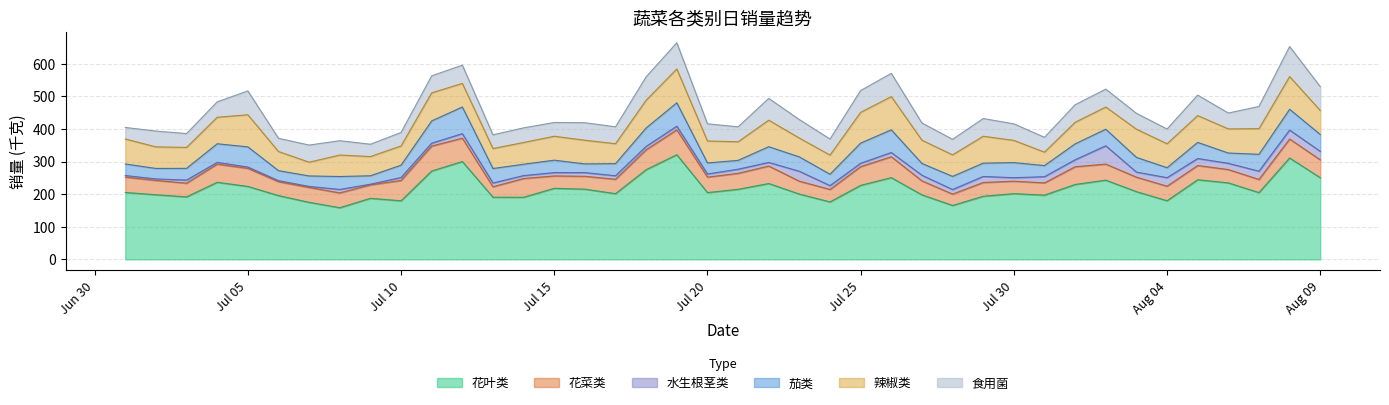

How many values in the 食用菌 series exceed 52?

20